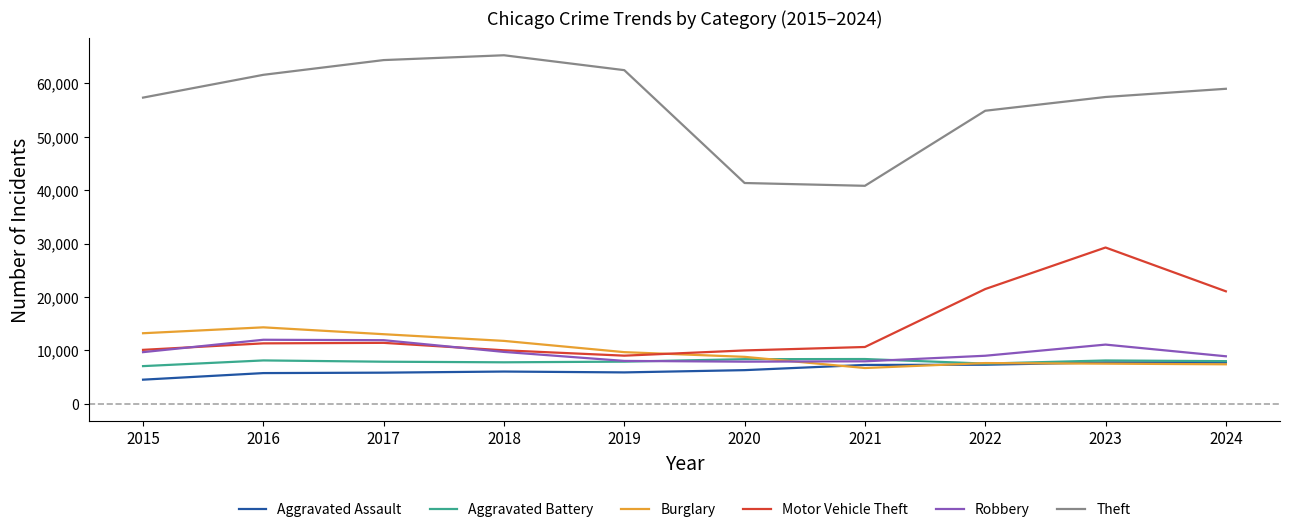

How many values in the Theft series are below 59005?

5